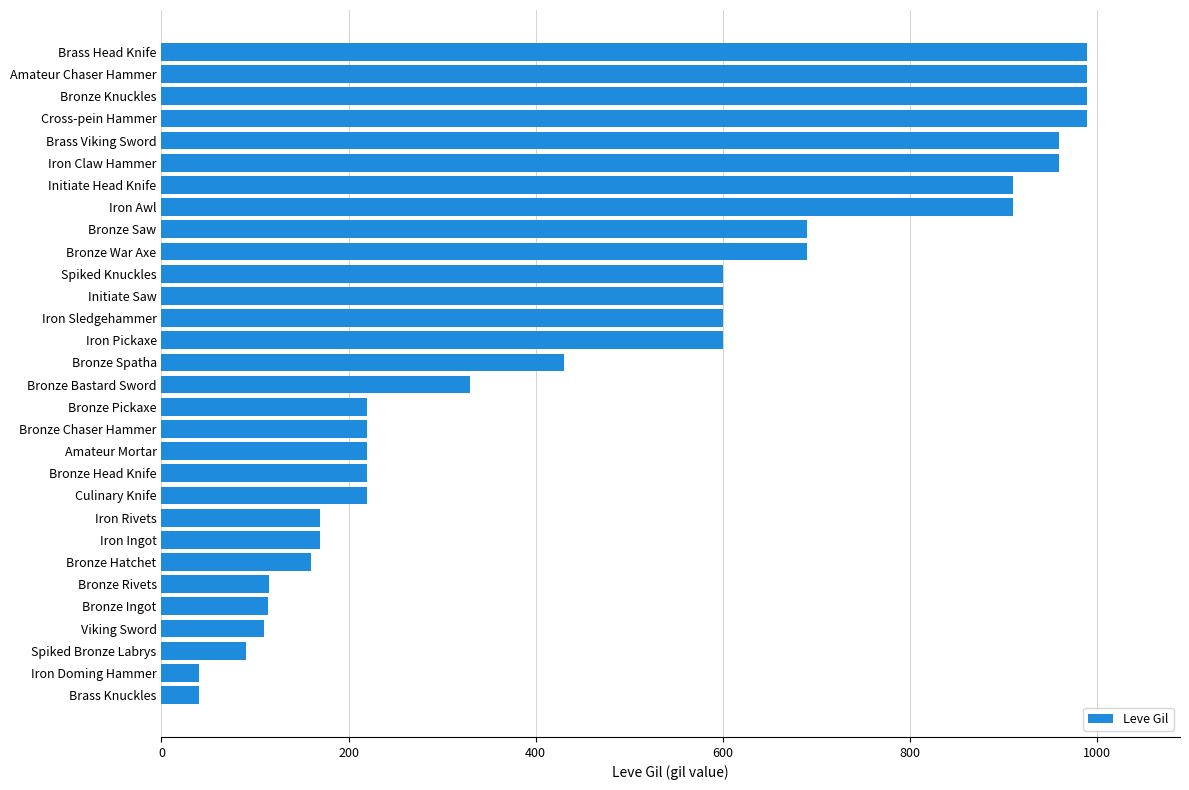

Which has a higher value, Brass Head Knife or Bronze Bastard Sword?

Brass Head Knife